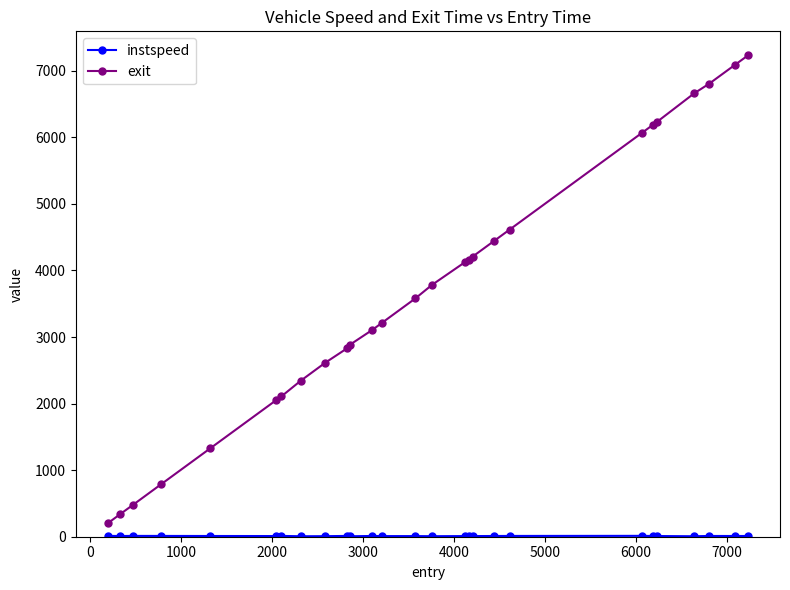

What is the sum of all exit values?

99504.6